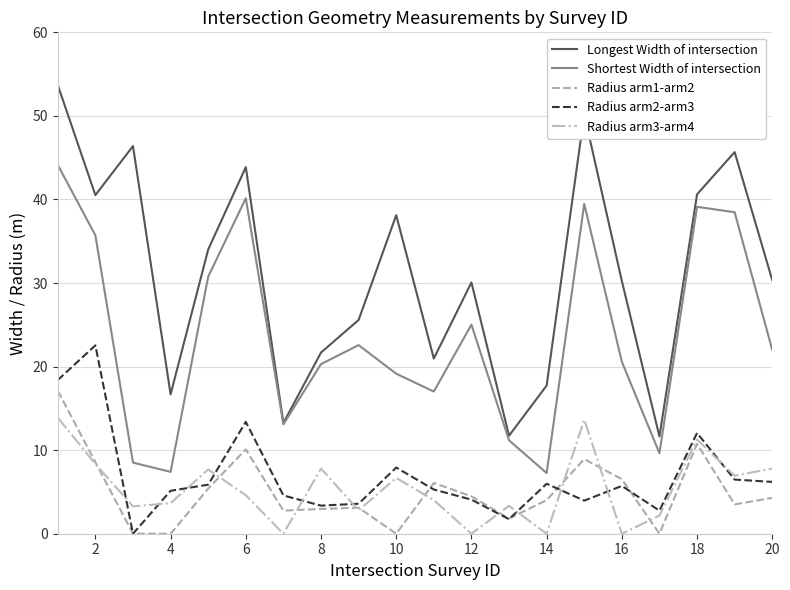

What is the maximum value for Radius arm1-arm2?

17.1